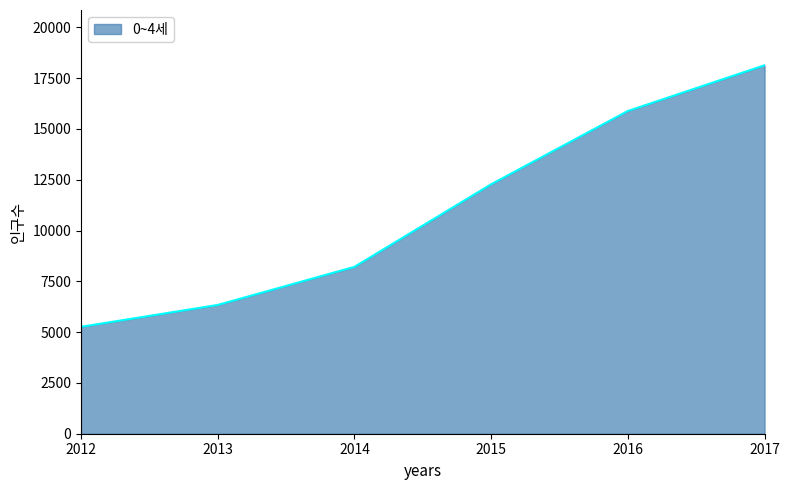

What is the smallest value displayed?

5261.5